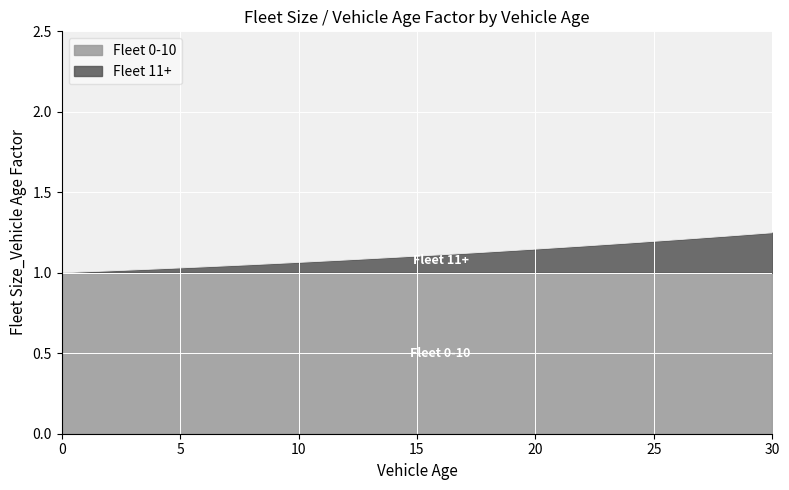

What is the ratio of the value at 28 to the value at 8?

1.2